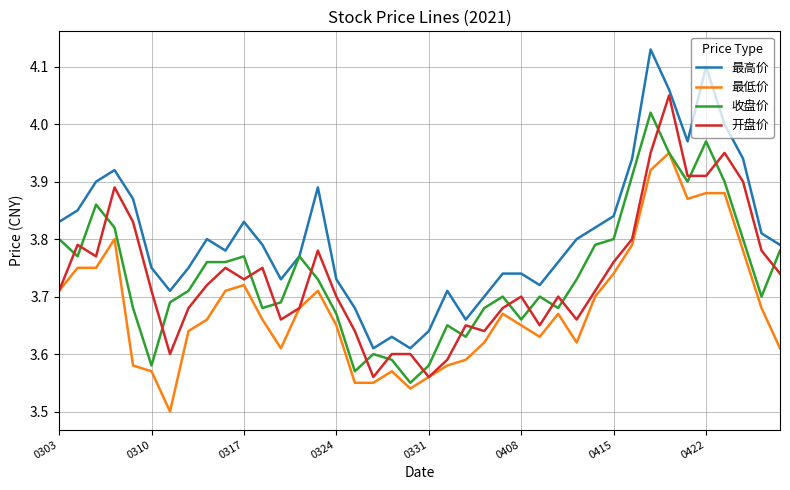

Rank the series by their maximum value, from highest to lowest.

最高价, 开盘价, 收盘价, 最低价